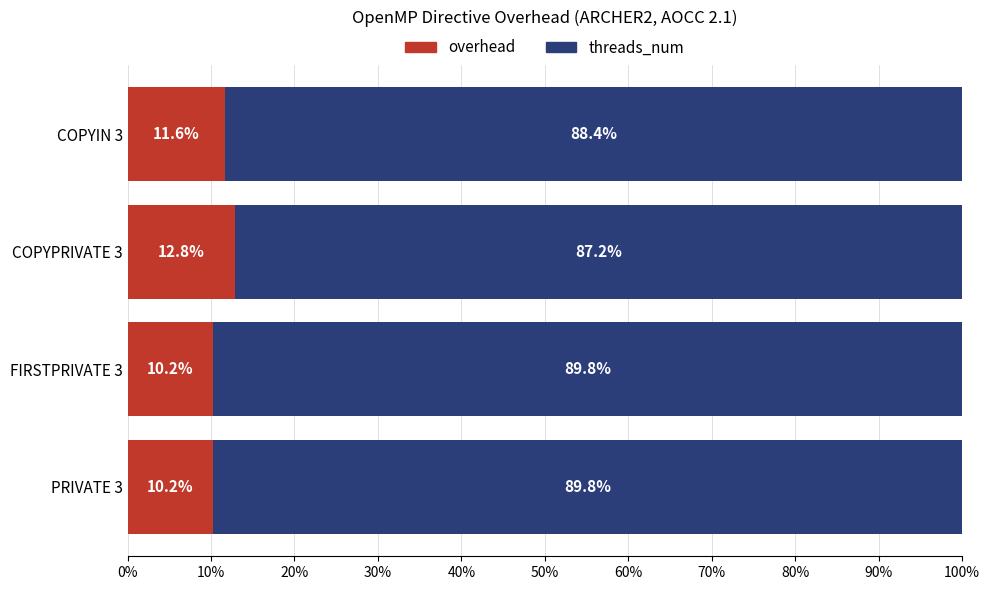

How many data points does each series have?

4